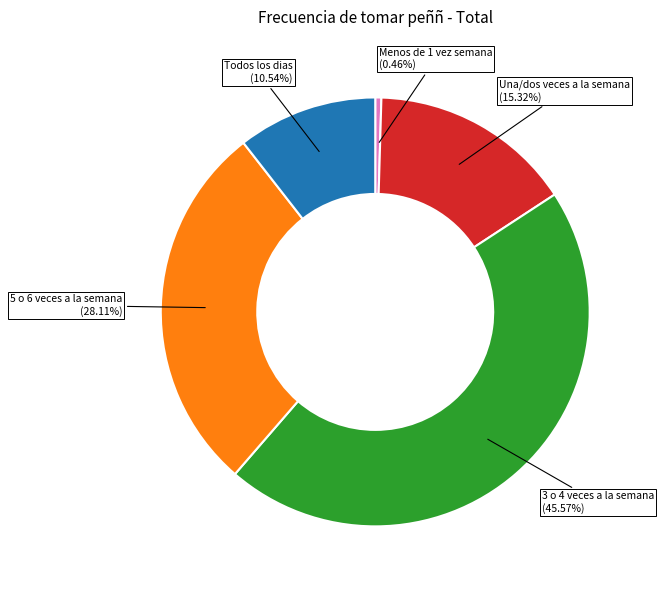

Does any single category account for the majority?

No